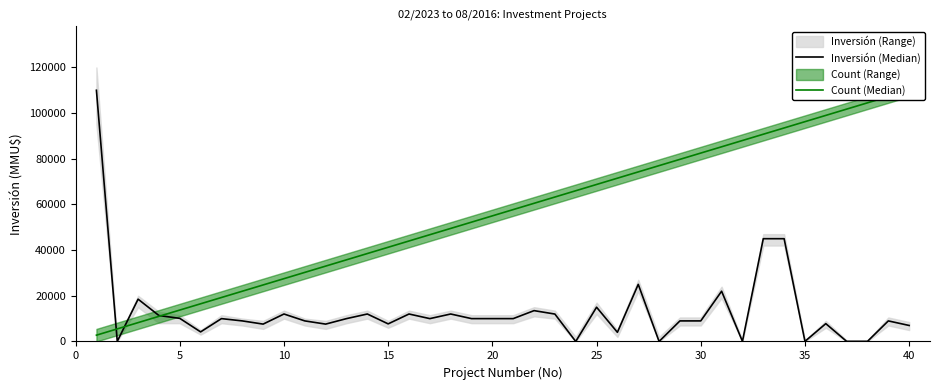

Rank the series by their average value, from lowest to highest.

Inversión (Median), Count (Median)